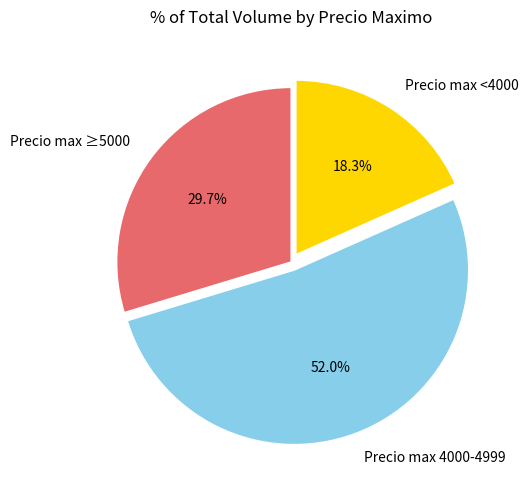

Rank the categories by value from lowest to highest.

Precio max <4000, Precio max ≥5000, Precio max 4000-4999